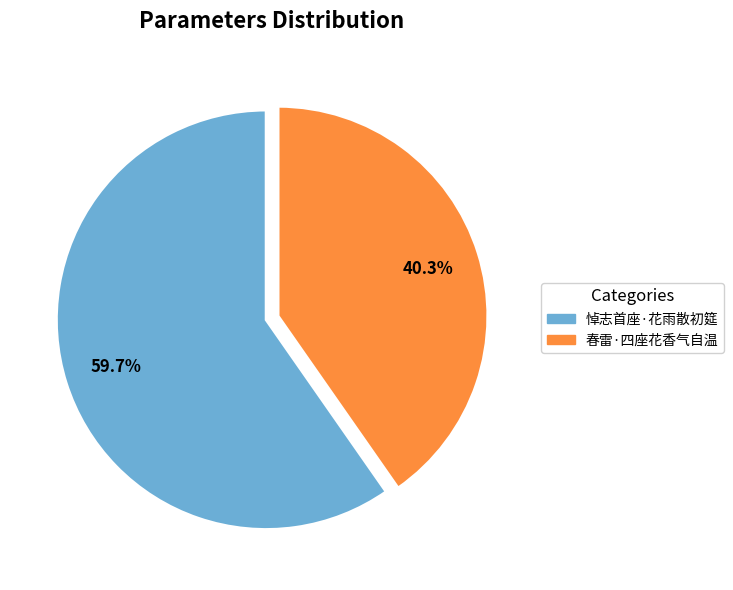

Which slice represents more than half of the pie?

悼志首座·花雨散初筵